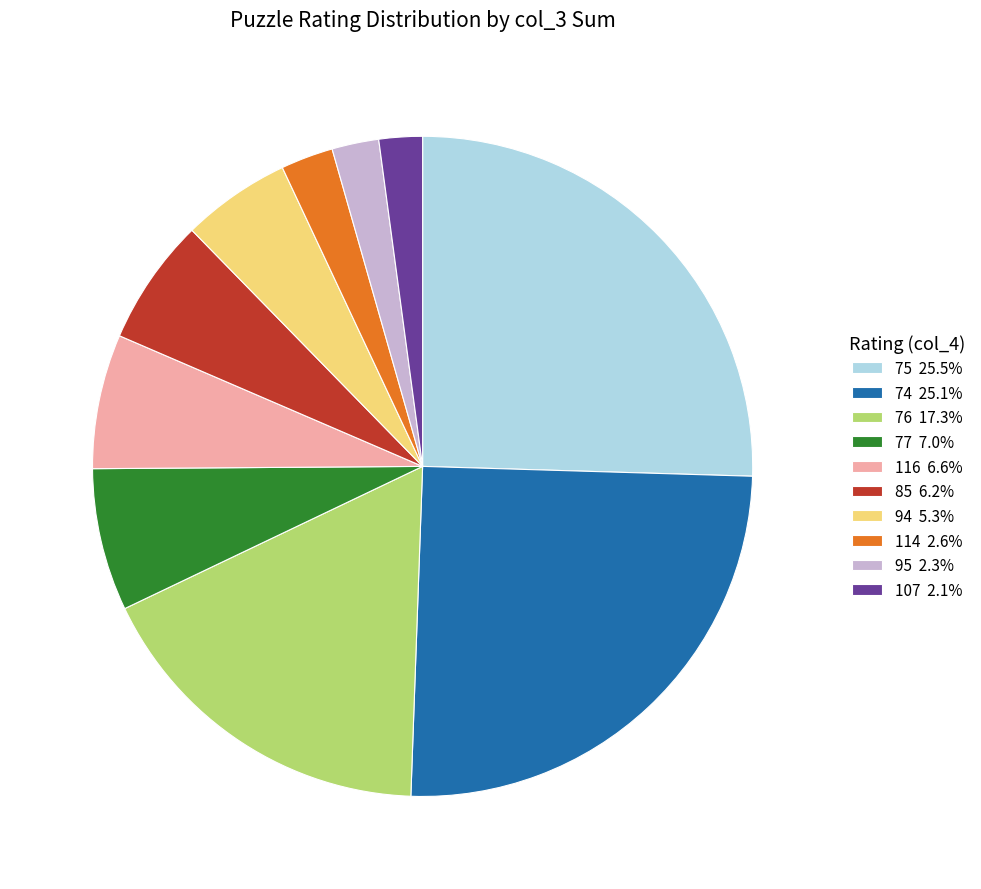

Combined, do 95 2.3% and 85 6.2% account for over 50%?

No